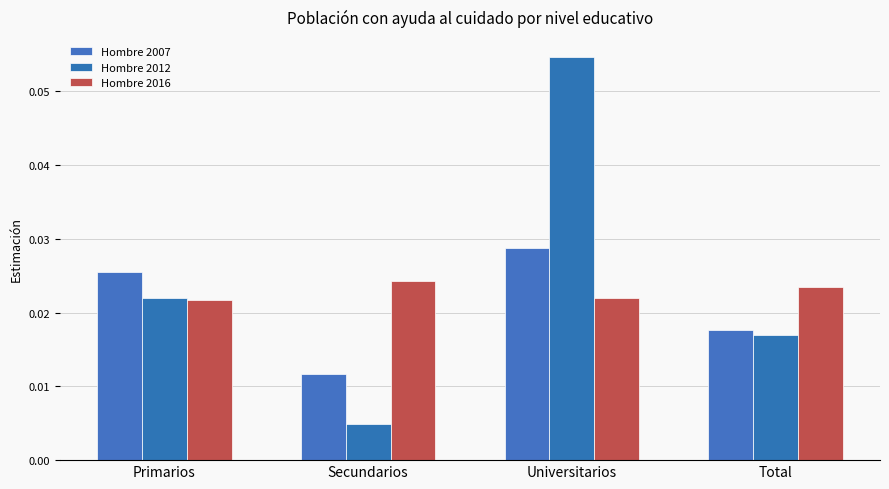

What position from the right is Secundarios?

3